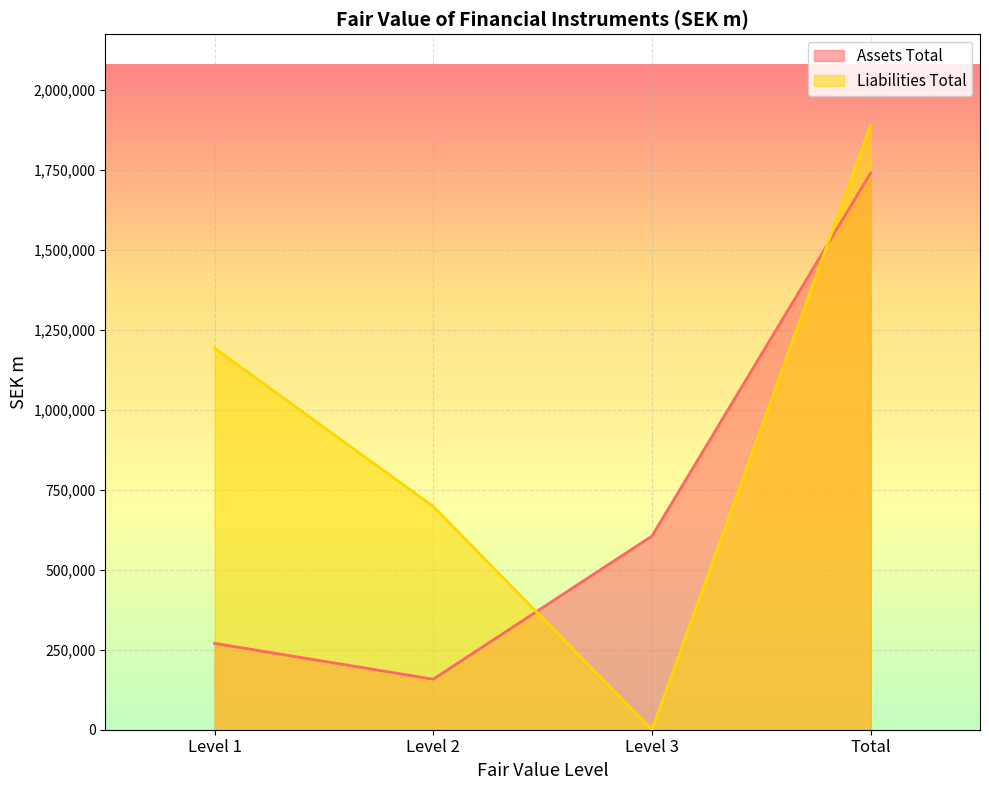

What is the total value across all series at Total?

3631796